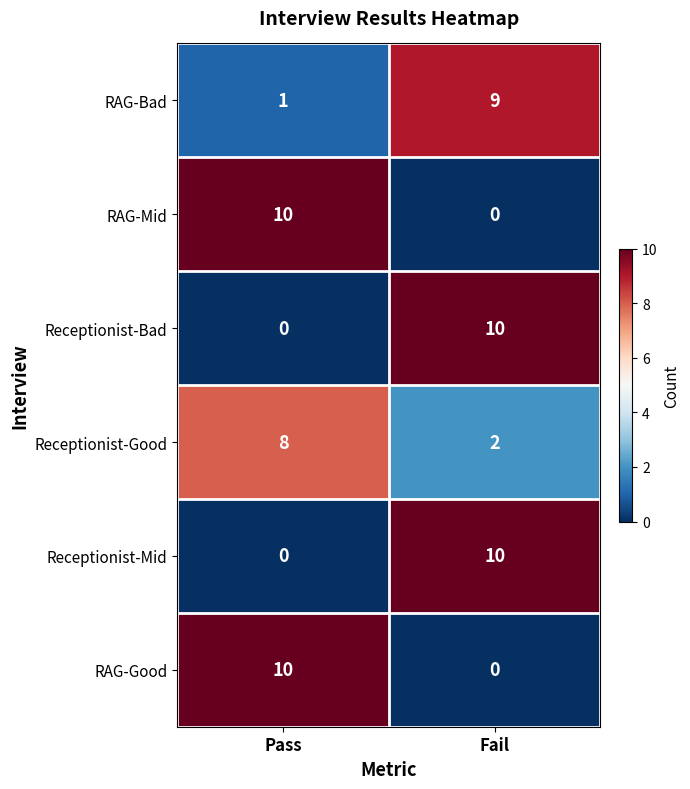

What is the difference between the highest and lowest values at Fail?

10